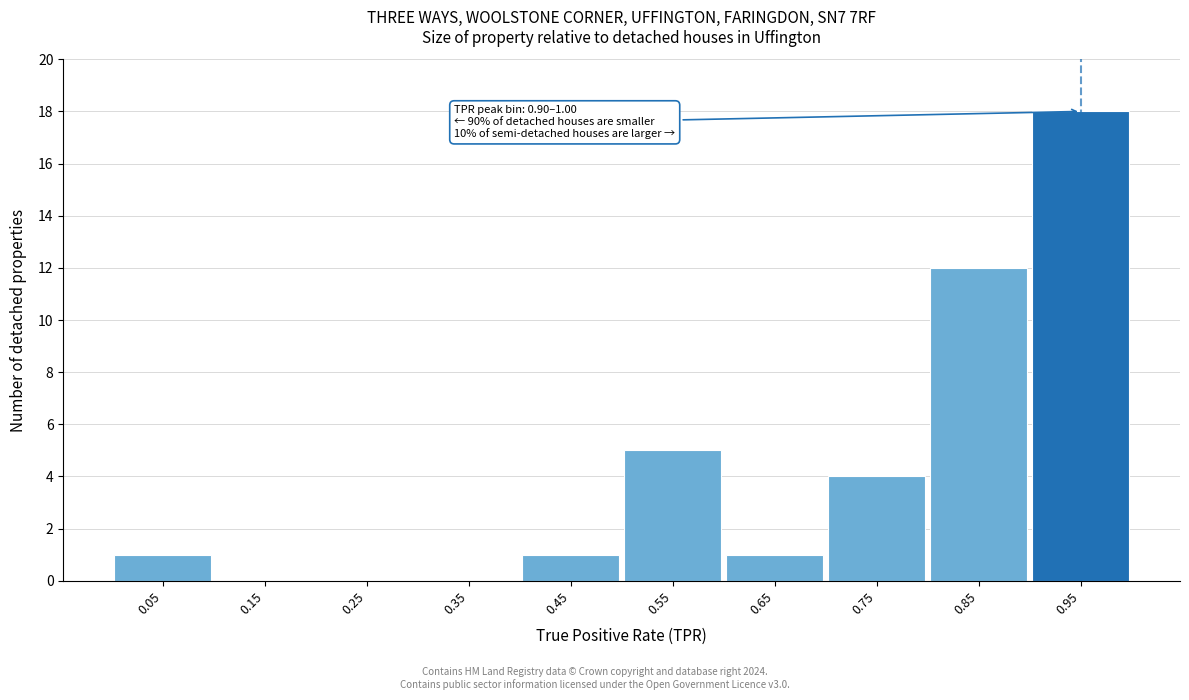

Over which range of the x-axis is the bar tallest?

0.9 to 1.0